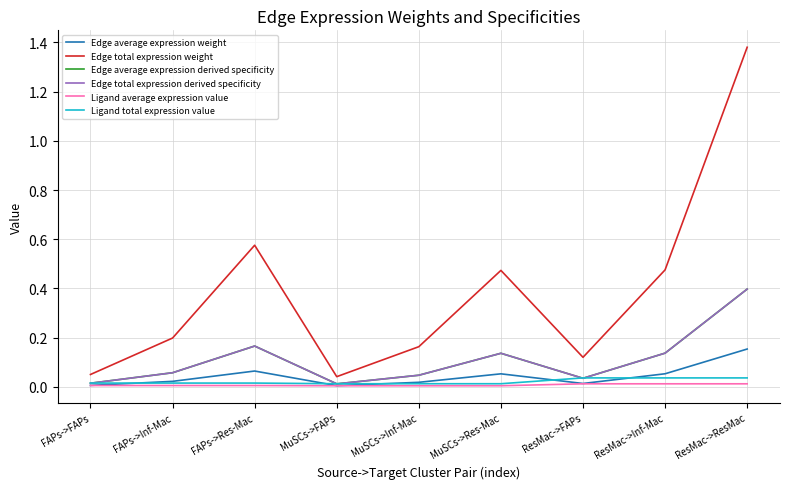

Reading right to left, extract all data points from this chart.

Edge average expression weight: 0.2	0.1	0.0	0.1	0.0	0.0	0.1	0.0	0.0
Edge total expression weight: 1.4	0.5	0.1	0.5	0.2	0.0	0.6	0.2	0.0
Edge average expression derived specificity: 0.4	0.1	0.0	0.1	0.0	0.0	0.2	0.1	0.0
Edge total expression derived specificity: 0.4	0.1	0.0	0.1	0.0	0.0	0.2	0.1	0.0
Ligand average expression value: 0.0	0.0	0.0	0.0	0.0	0.0	0.0	0.0	0.0
Ligand total expression value: 0.0	0.0	0.0	0.0	0.0	0.0	0.0	0.0	0.0